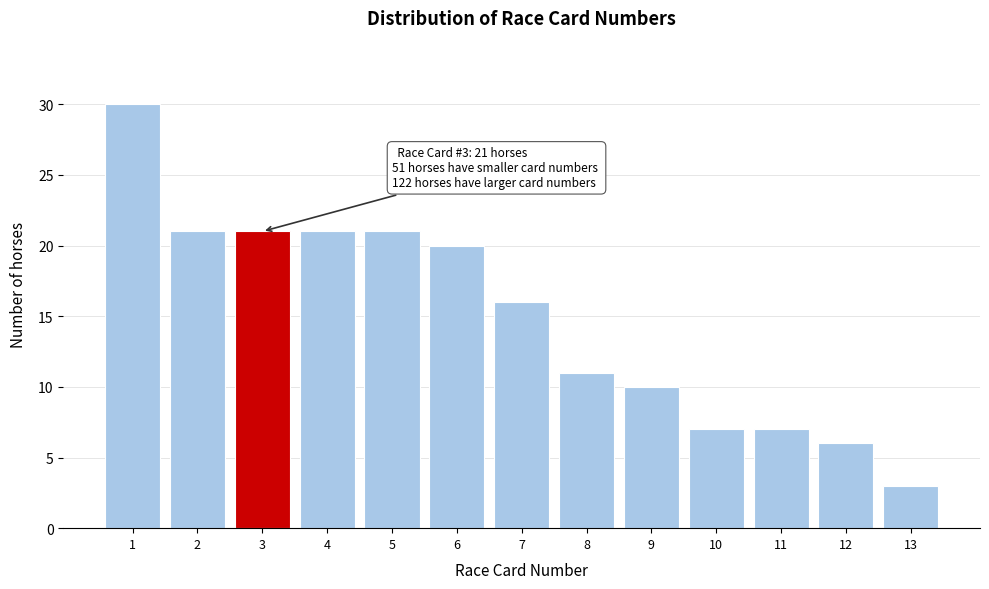

Reading left to right, transcribe all the data shown in this chart.

1=30	2=21	3=21	4=21	5=21	6=20	7=16	8=11	9=10	10=7	11=7	12=6	13=3